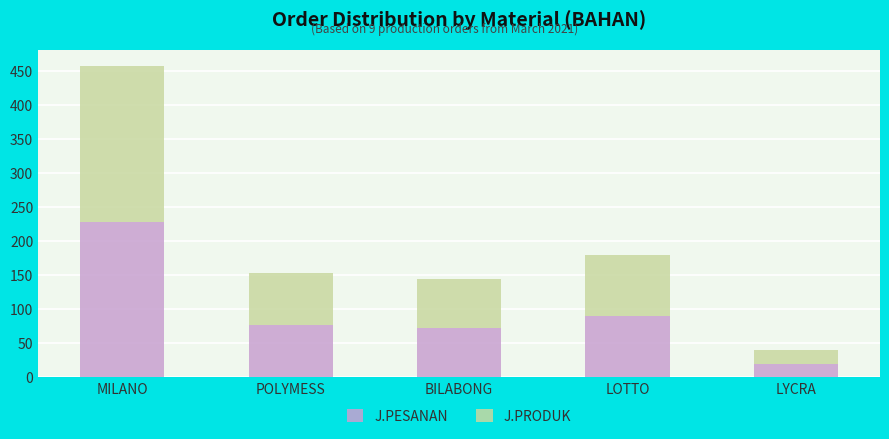

What is the sum of the J.PESANAN values at MILANO and POLYMESS?

306